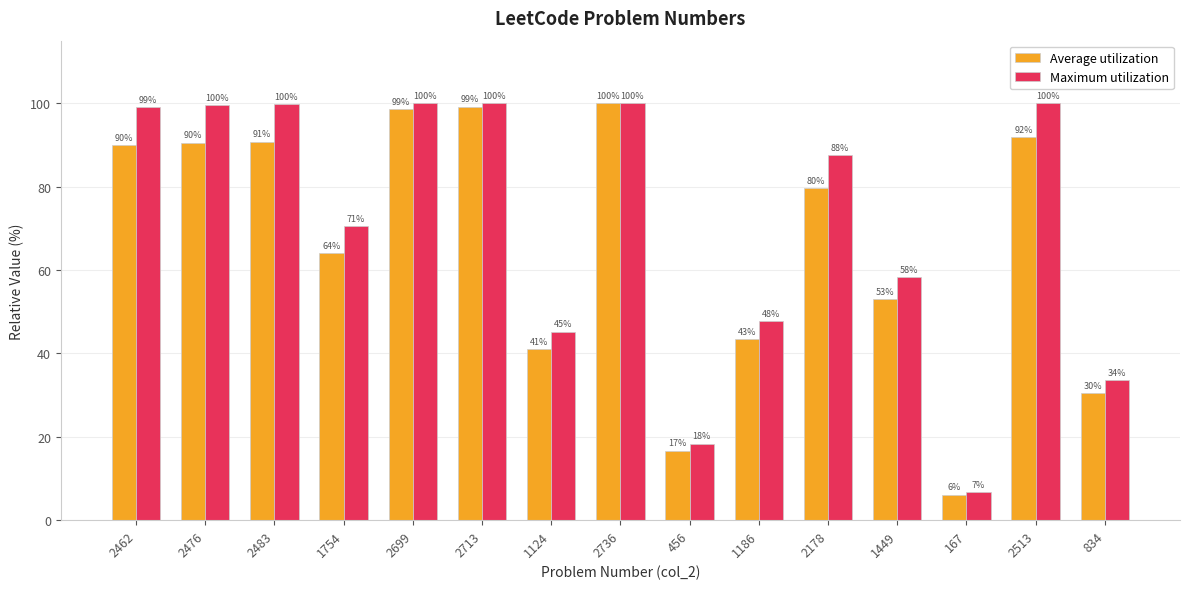

What are all the series names shown in the legend?

Average utilization, Maximum utilization